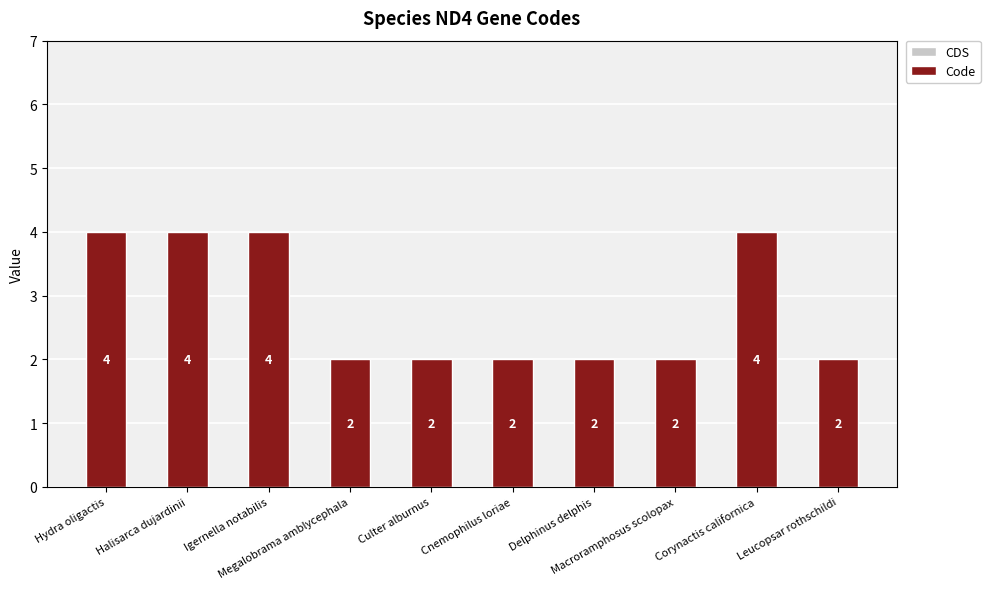

How many values are between 2 and 4?

10